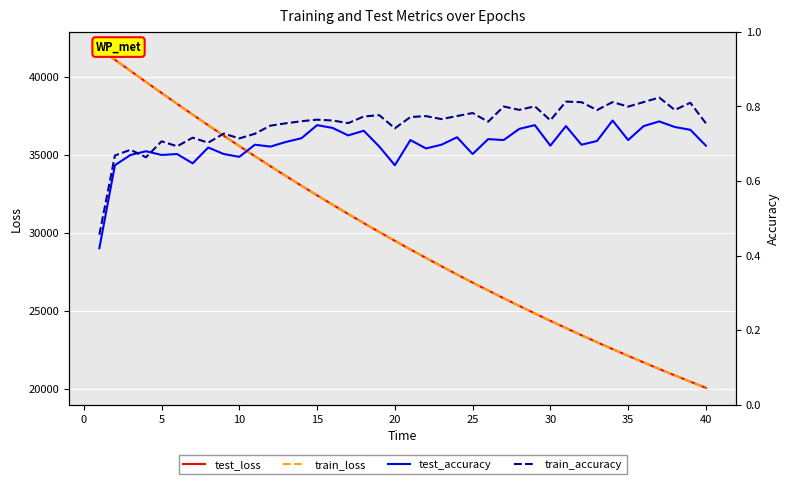

What is the difference between the maximum and minimum values in the test_accuracy series?

0.3